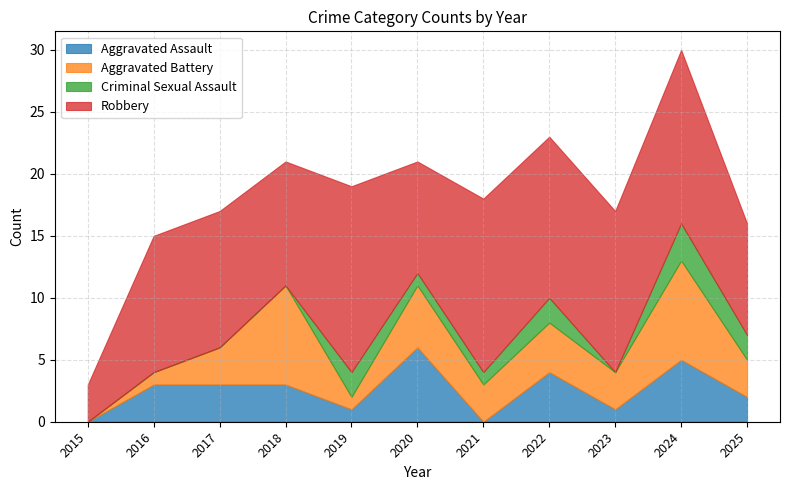

The Robbery series shows 13 at 2018. True or false?

False